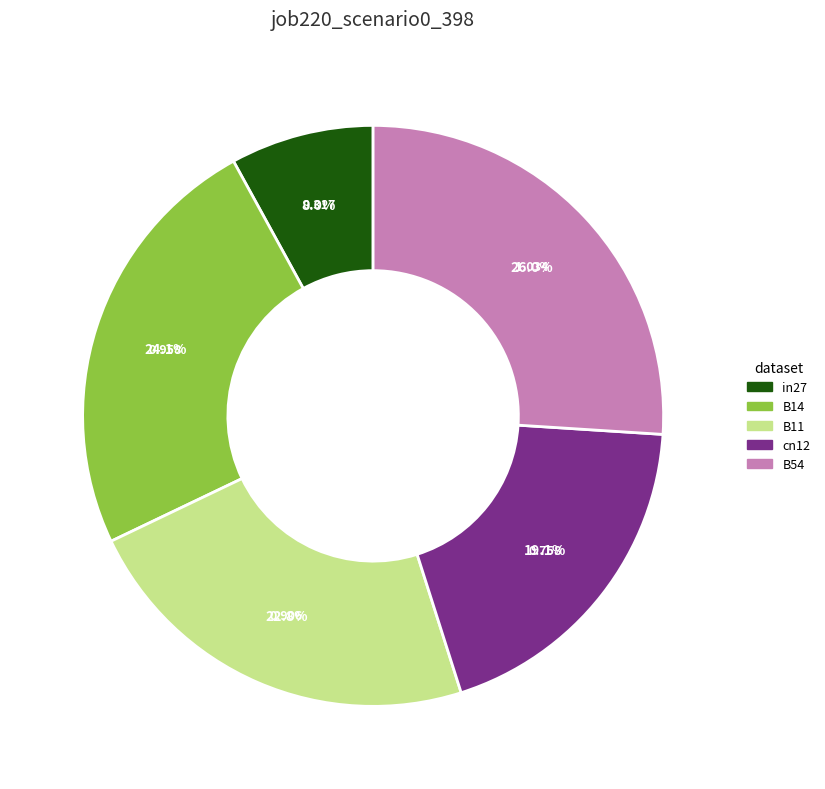

Is it true that B54 is 41% of the pie?

False